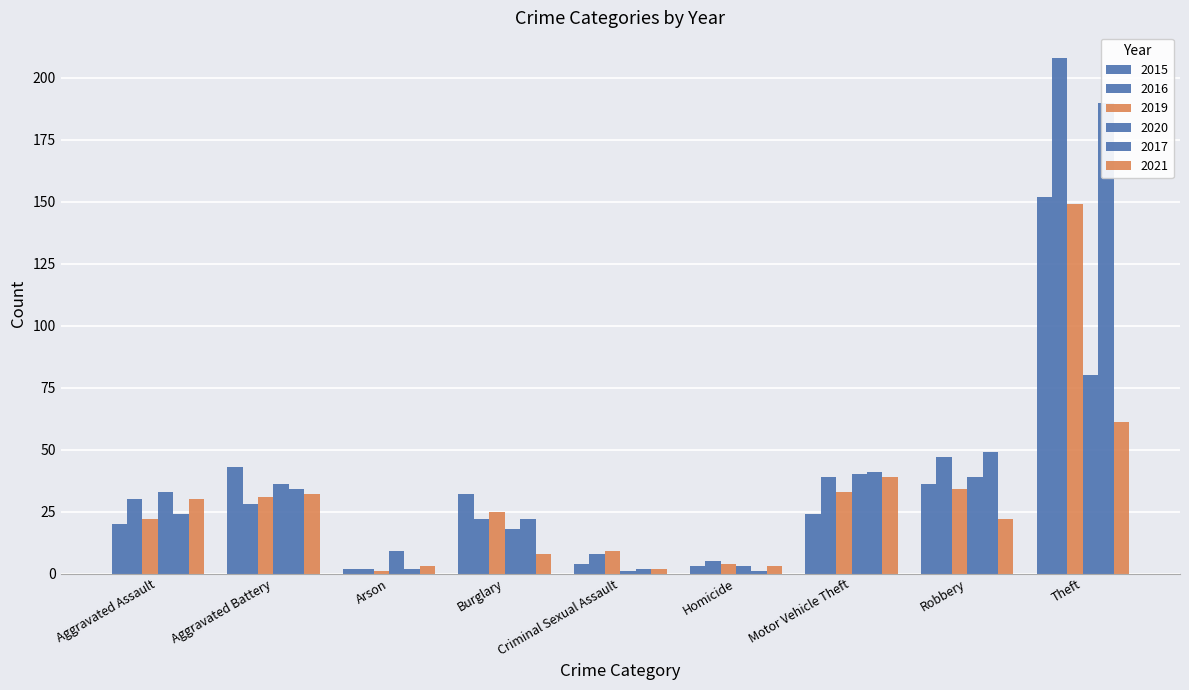

What value does the 2015 series have at Motor Vehicle Theft, to the nearest 5?

25